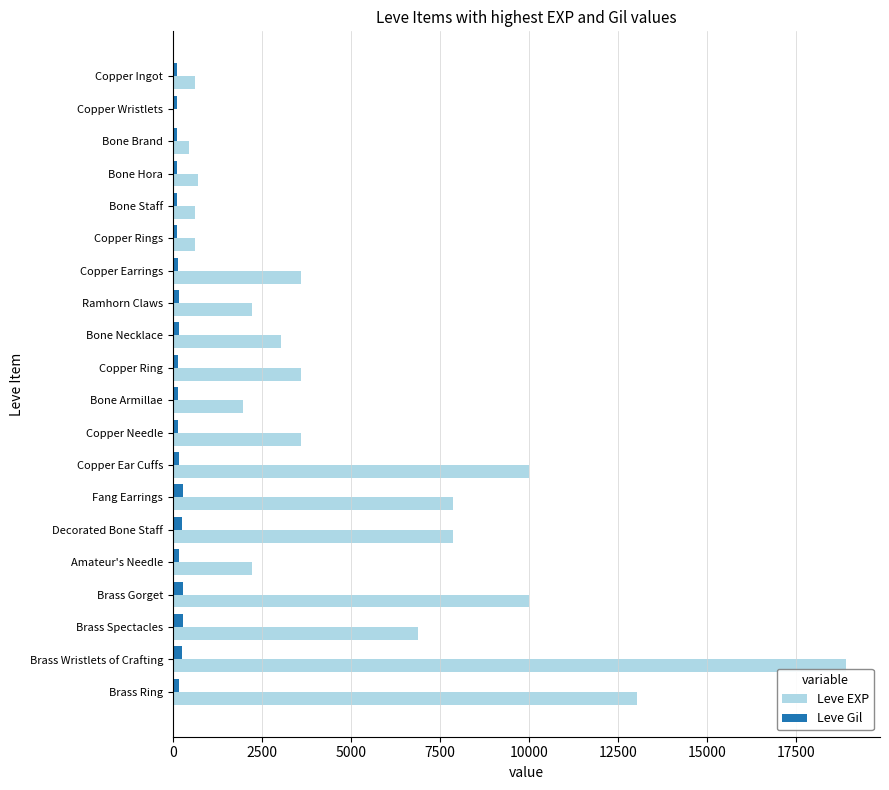

True or false: Leve EXP has a value of 4413 at Bone Necklace.

False